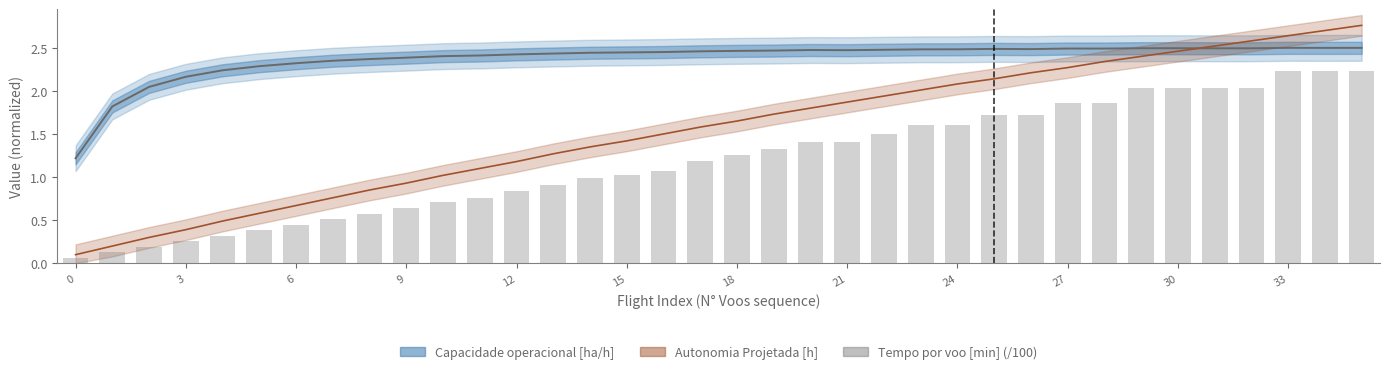

How many bars are there in total?

36